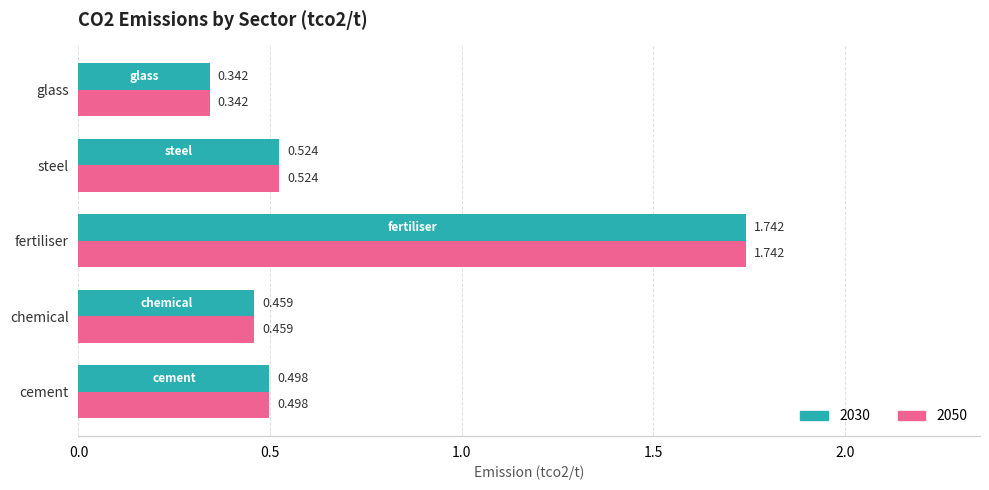

List the labels in order of 2050 value, largest first.

fertiliser, steel, cement, chemical, glass